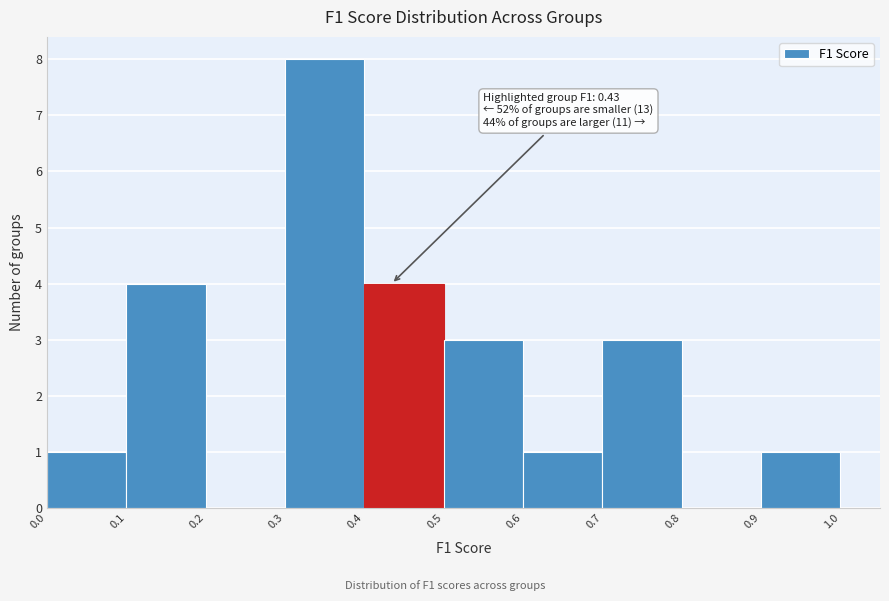

Over which range of the x-axis is the bar tallest?

0.3 to 0.4